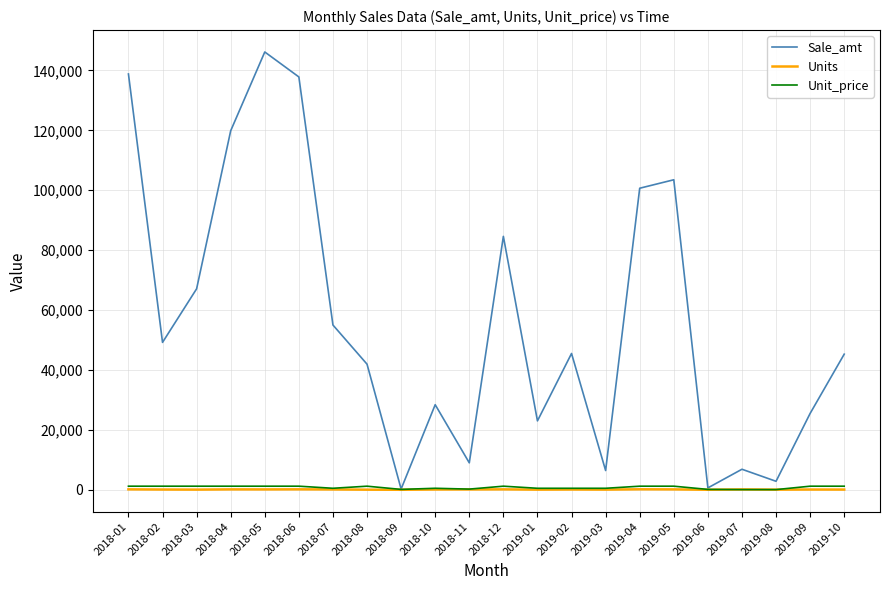

What is the approximate value of Sale_amt at 2019-10?

45272.0